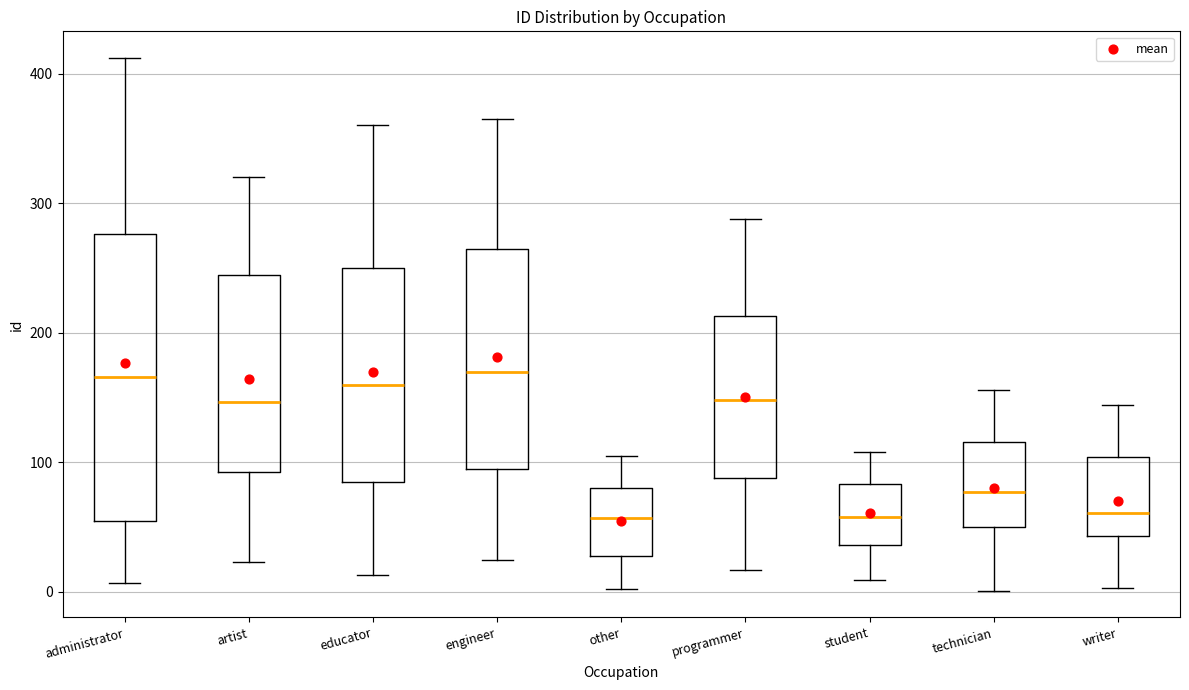

Reading left to right, read every box against the y-axis: the position of its median line, the range the box covers, and the ends of its whiskers. The values are not printed on the chart, so give them approximately, as read against the axis.

administrator: median 170, box 60 to 280, whiskers 10 to 410
artist: median 150, box 90 to 240, whiskers 20 to 320
educator: median 160, box 90 to 250, whiskers 10 to 360
engineer: median 170, box 100 to 270, whiskers 30 to 370
other: median 60, box 30 to 80, whiskers 0 to 110
programmer: median 150, box 90 to 210, whiskers 20 to 290
student: median 60, box 40 to 80, whiskers 10 to 110
technician: median 80, box 50 to 120, whiskers 0 to 160
writer: median 60, box 40 to 100, whiskers 0 to 140